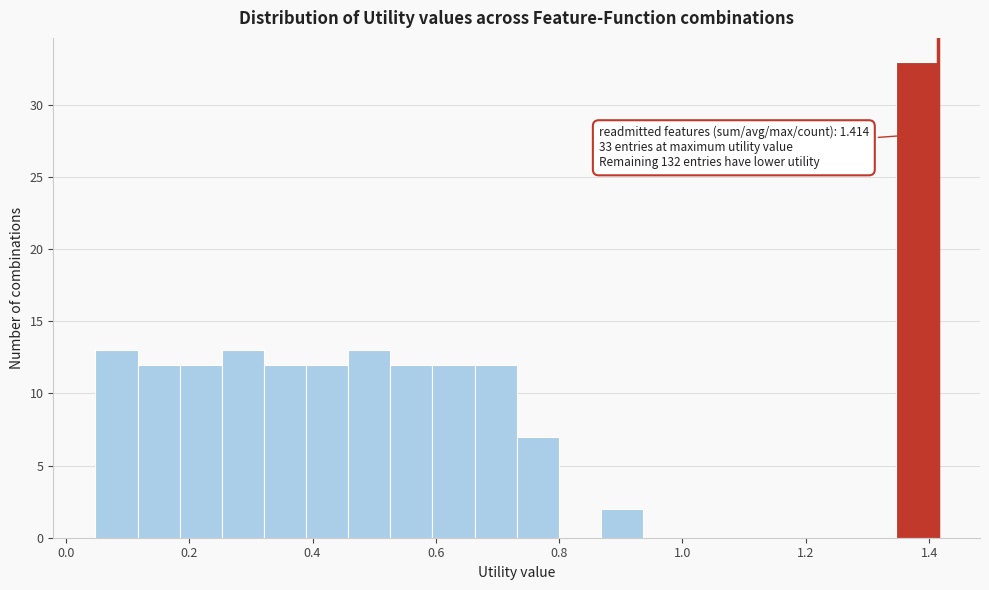

Read against the x-axis, roughly where is the centre of the tallest bar?

1.38